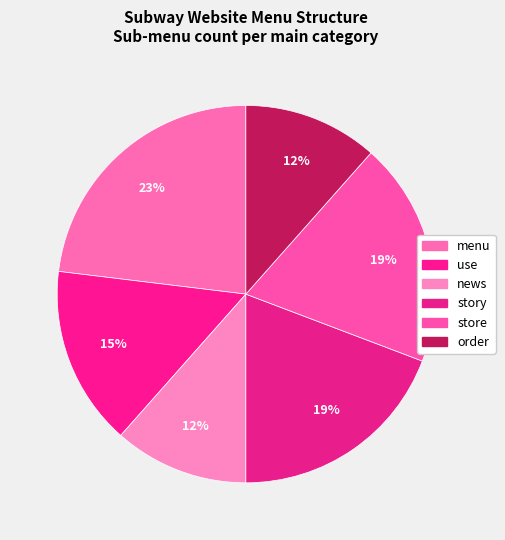

How many segments does this pie chart have?

6